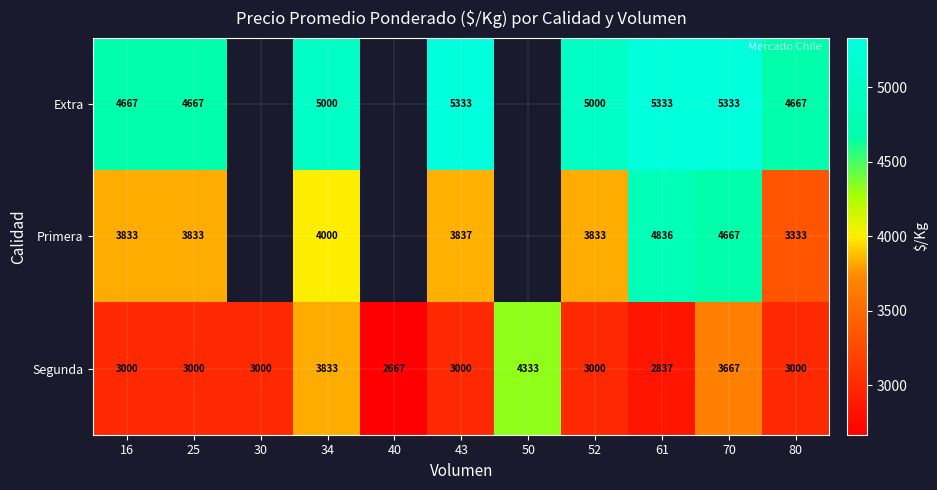

What is the spread (max minus min) of values at 25?

1667